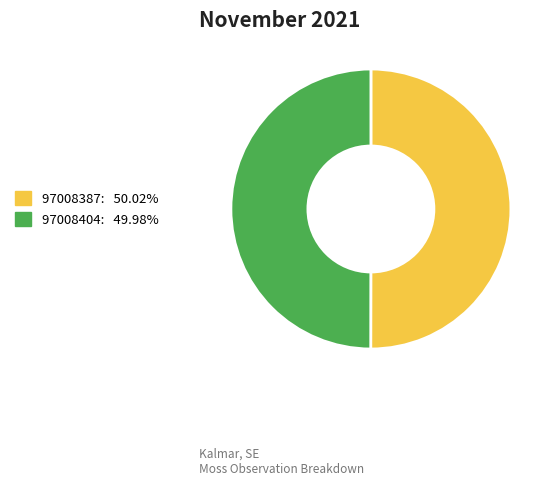

Do 97008404 and 97008387 together represent more than half of the pie?

Yes